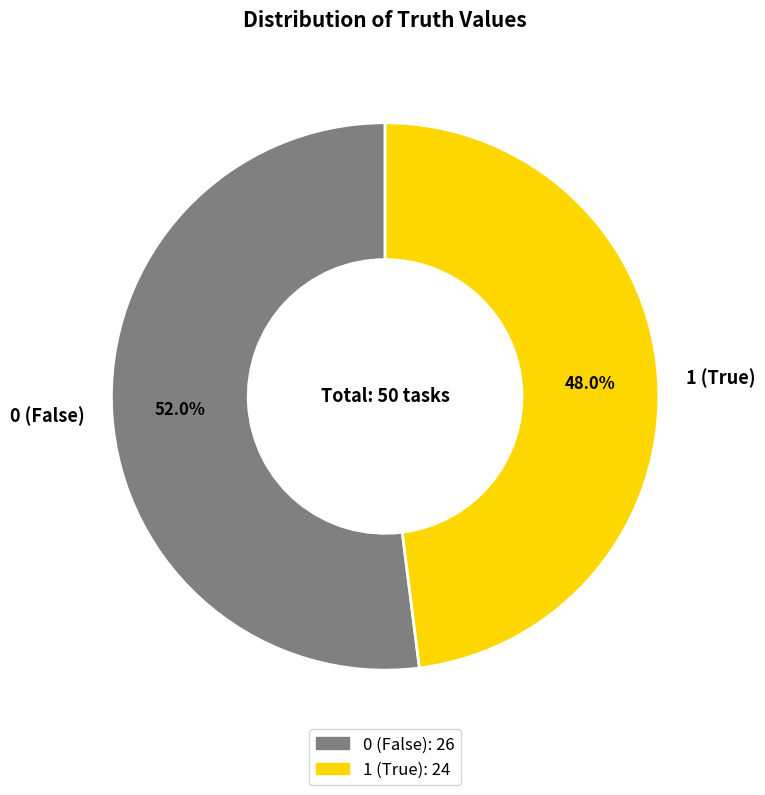

True or false: 1 accounts for 48% of the total.

True